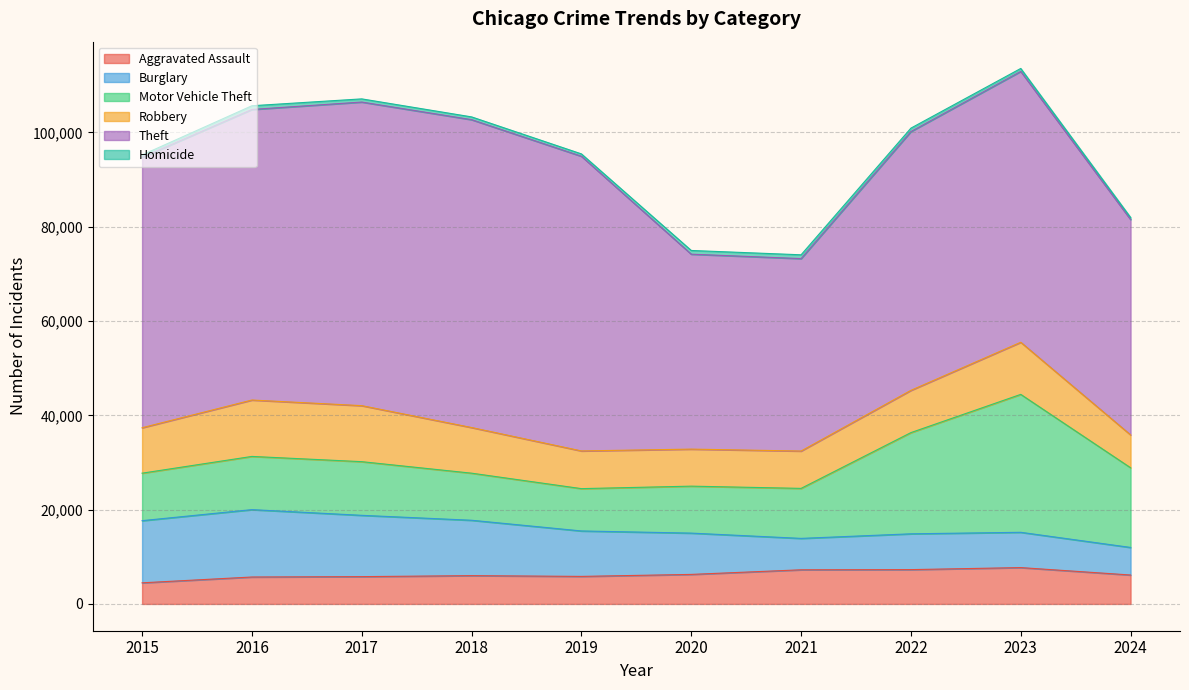

What is the value of the Homicide point at the 9th from the left?

626